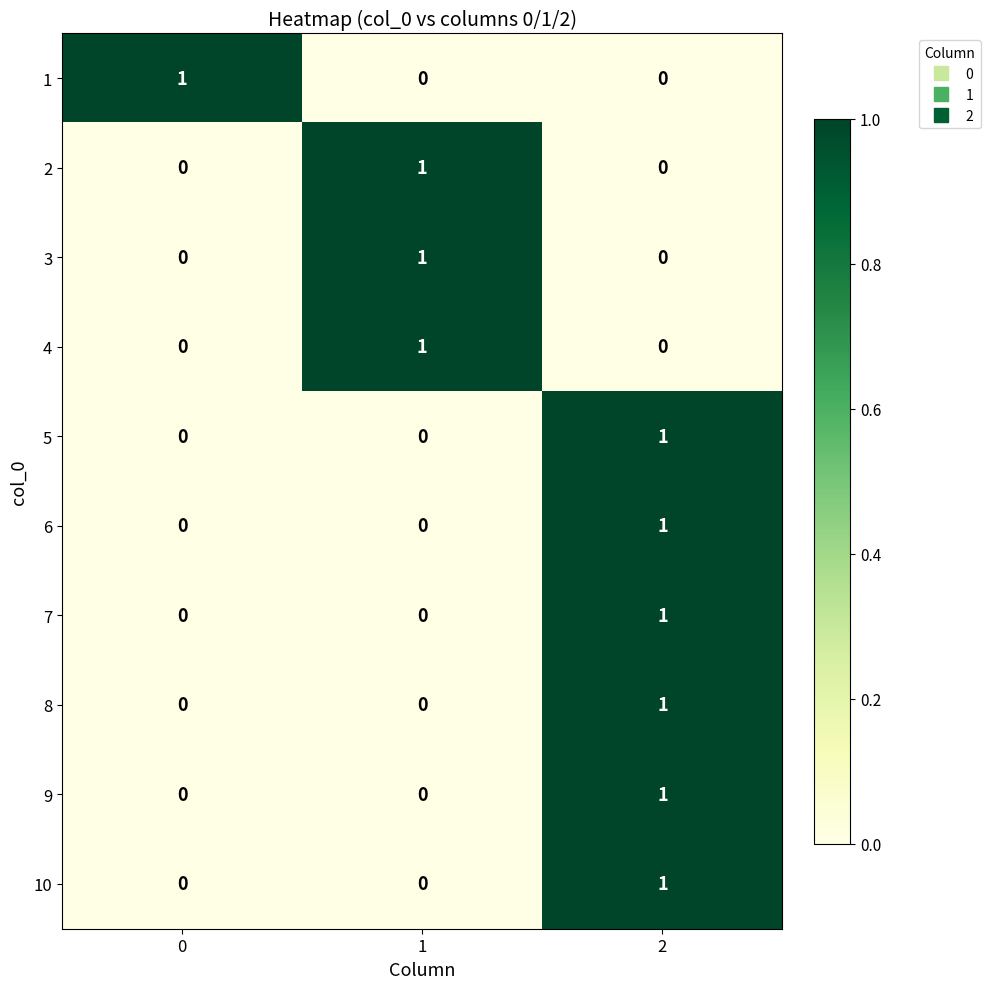

The value of 5 at 2 is 1. True or false?

True